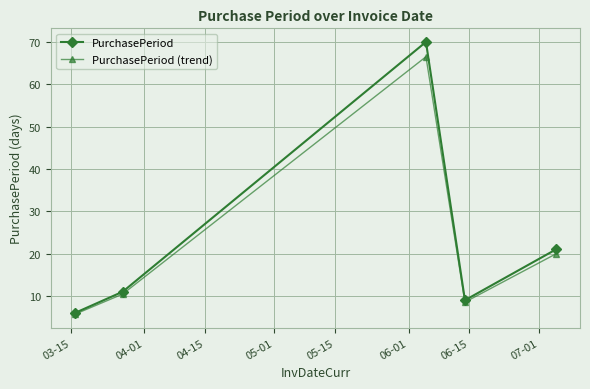

Which series has the largest range (max minus min)?

PurchasePeriod